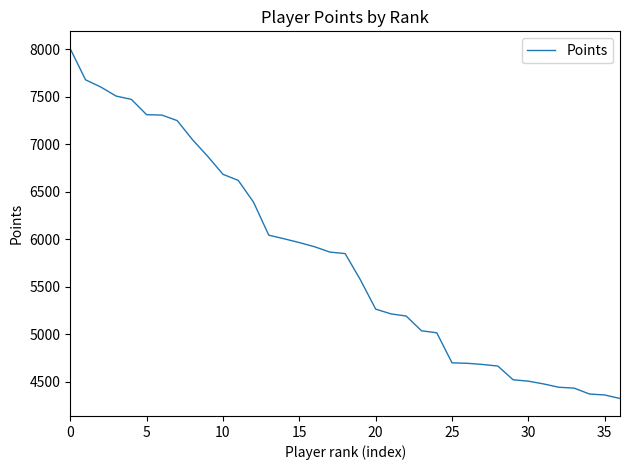

What is the minimum value shown in the chart?

4326